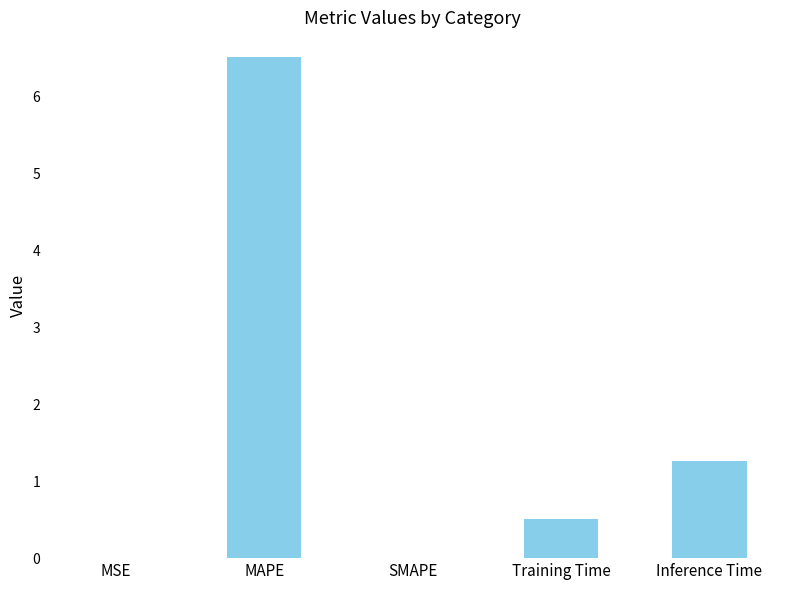

How many categories are shown in the chart?

5